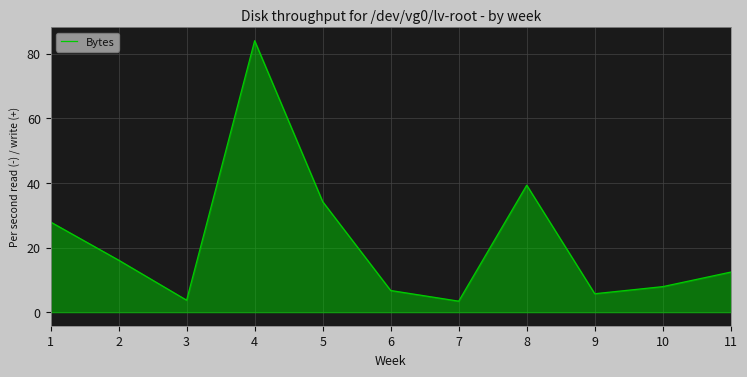

Where does the data first go above 12?

1